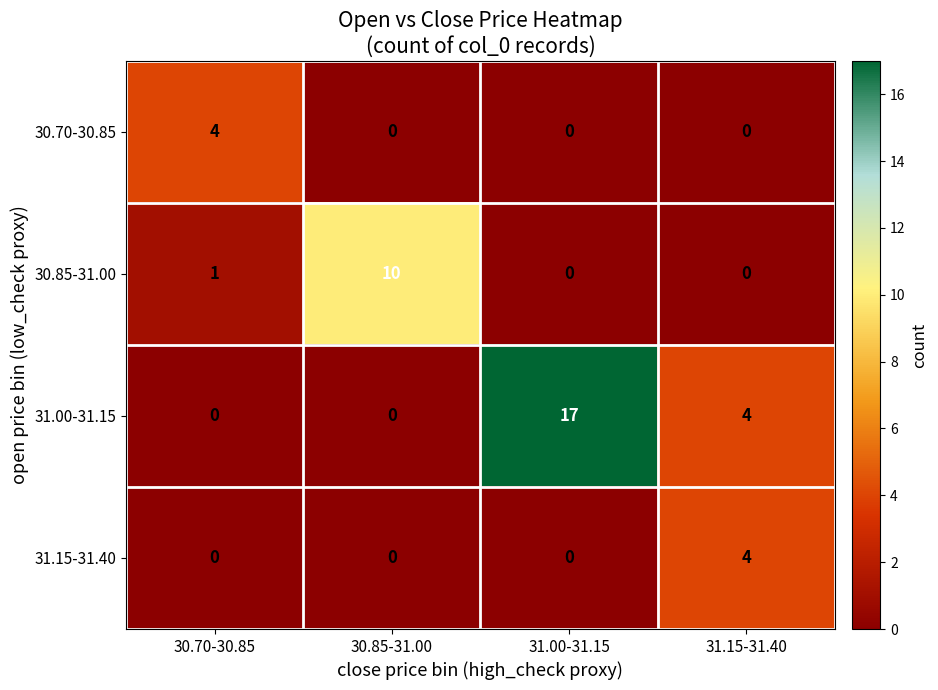

How many data points in 31.15-31.40 are above 0?

1